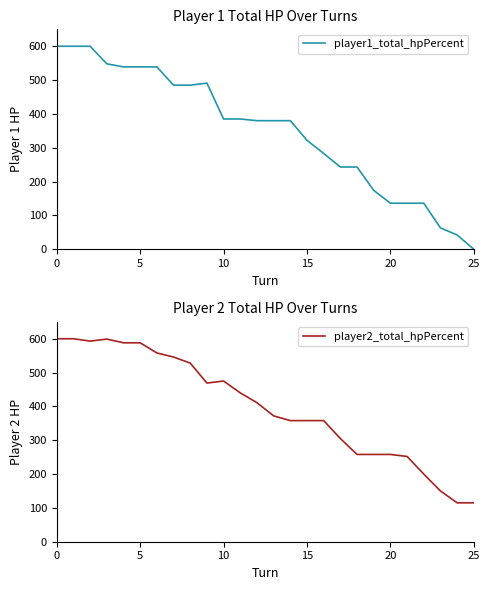

What are all the series names shown in the legend?

player1_total_hpPercent, player2_total_hpPercent